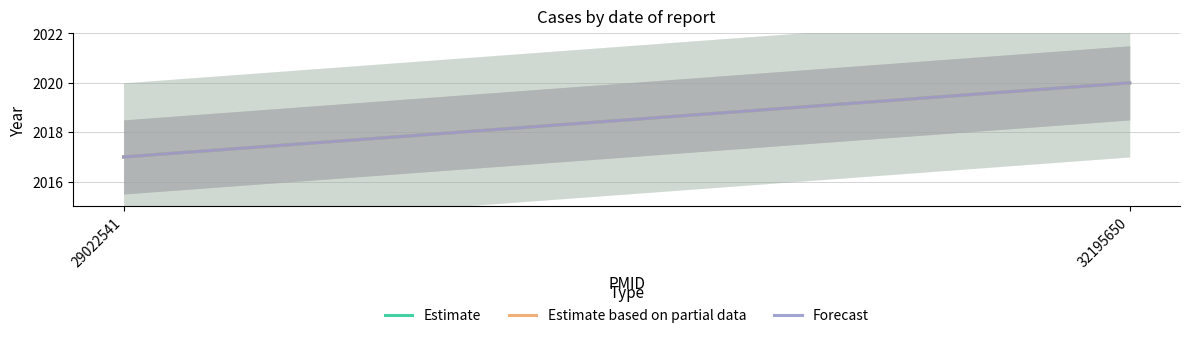

Which series has the largest total across all categories?

Estimate